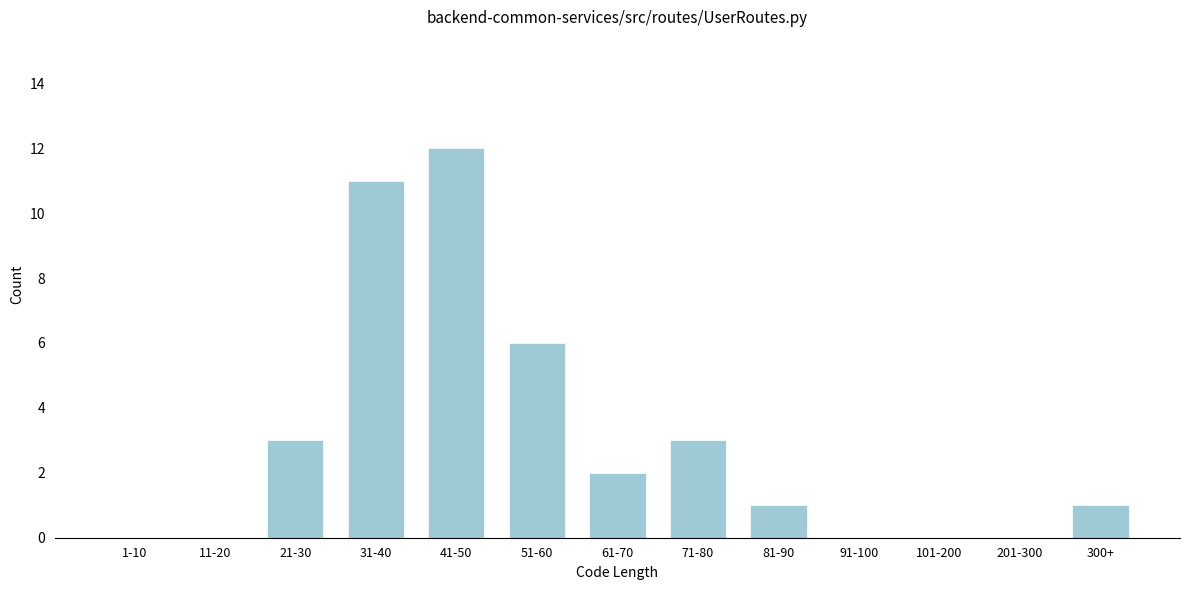

Reading left to right, transcribe all the data shown in this chart.

1-10=0	11-20=0	21-30=3	31-40=11	41-50=12	51-60=6	61-70=2	71-80=3	81-90=1	91-100=0	101-200=0	201-300=0	300+=1